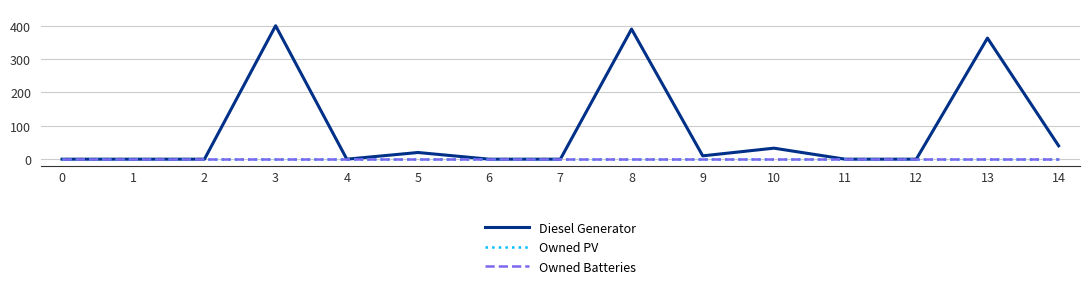

What is the approximate value of Diesel Generator at 13, to the nearest 5?

365